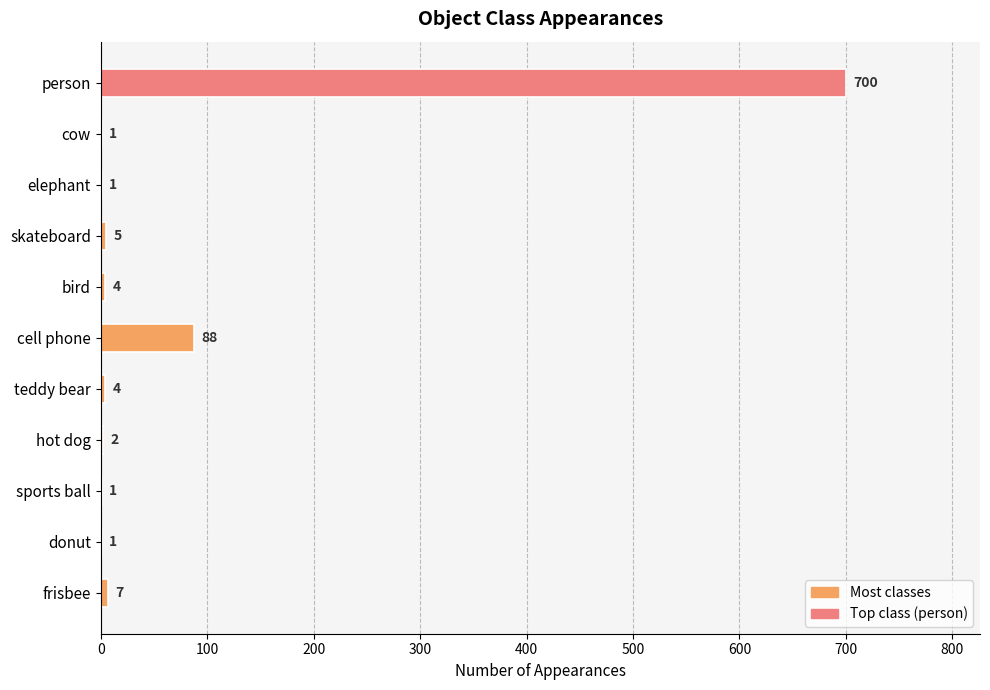

What is the change in value from donut to frisbee?

+6